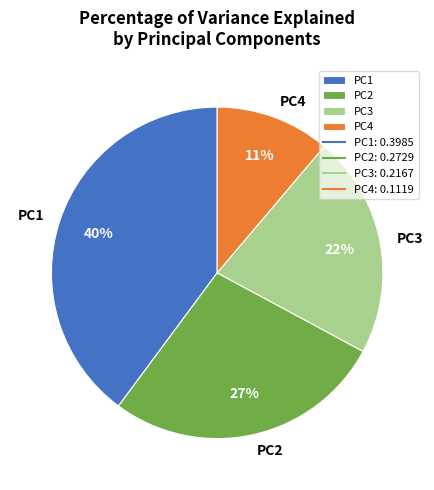

Count the number of slices in the pie.

4